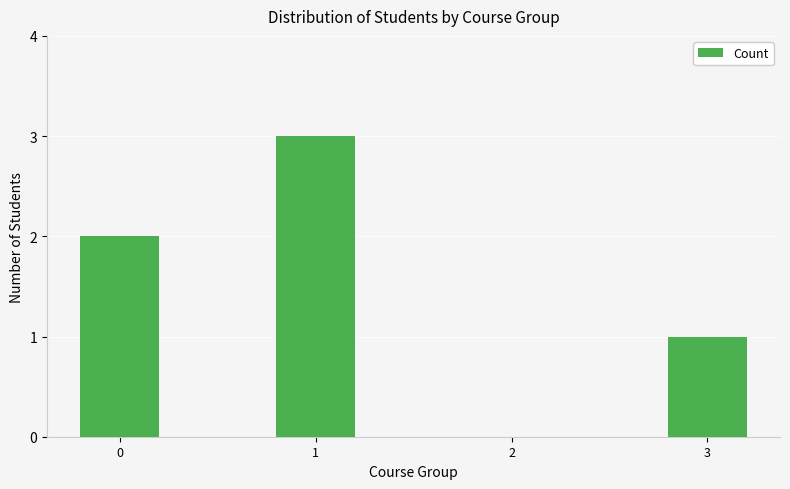

How many values are between 1 and 3?

3